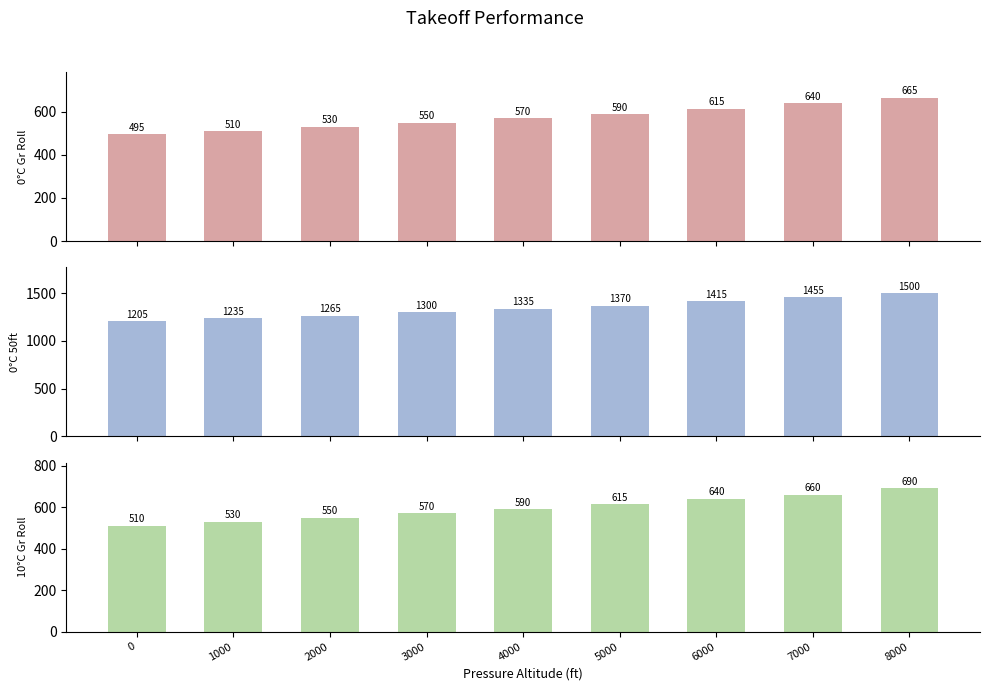

What is the sum of all 0_celsius_50_ft values?

12080